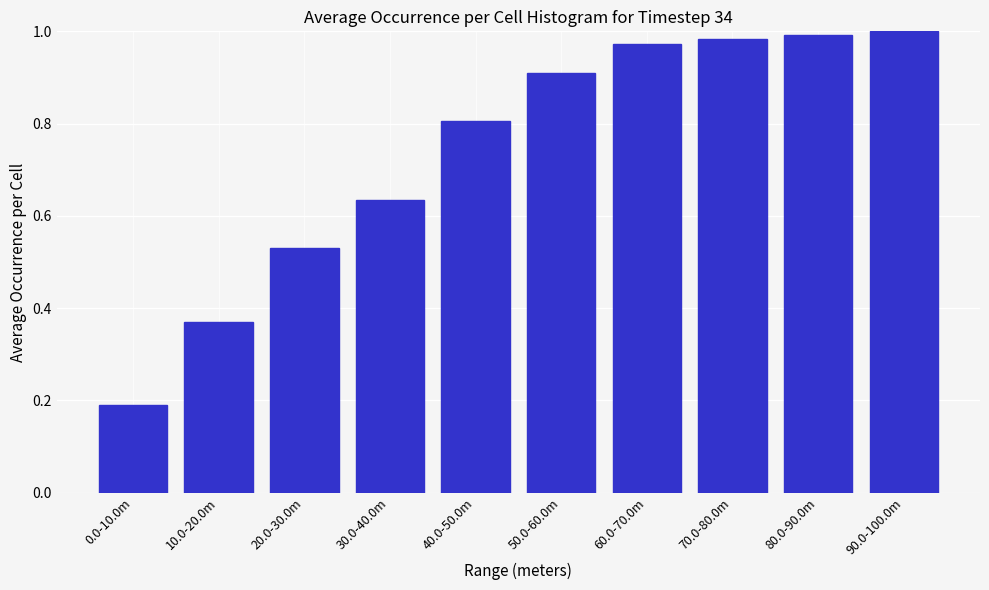

The chart shows a value of 0.2 at 30.0-40.0m. True or false?

False